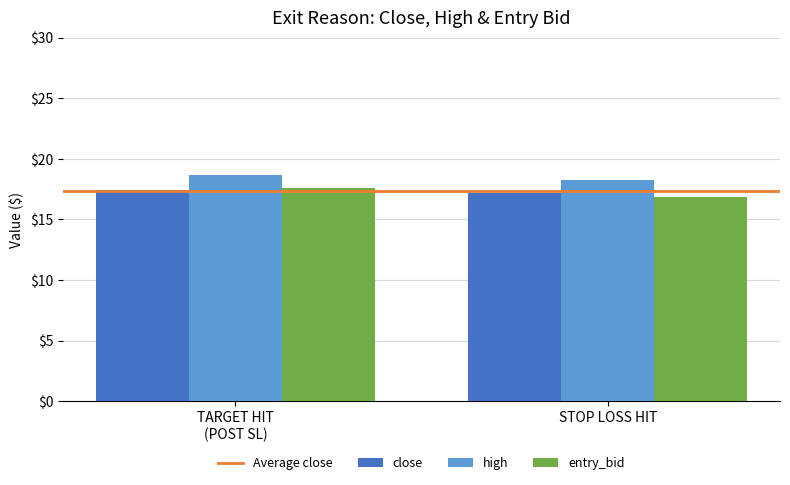

What is the label of the 1st bar from the left?

TARGET HIT
(POST SL)